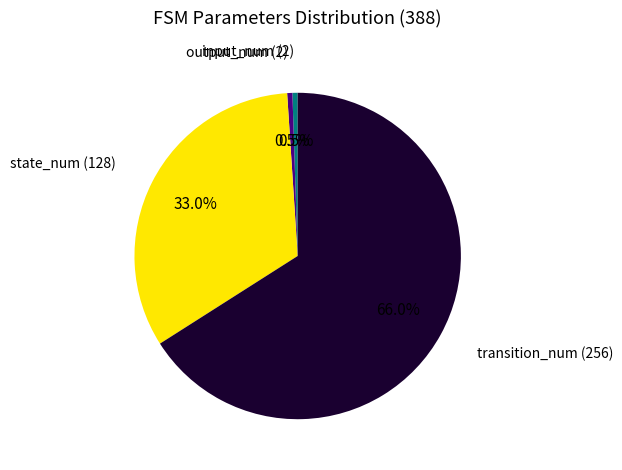

Is there a majority slice in this chart?

Yes